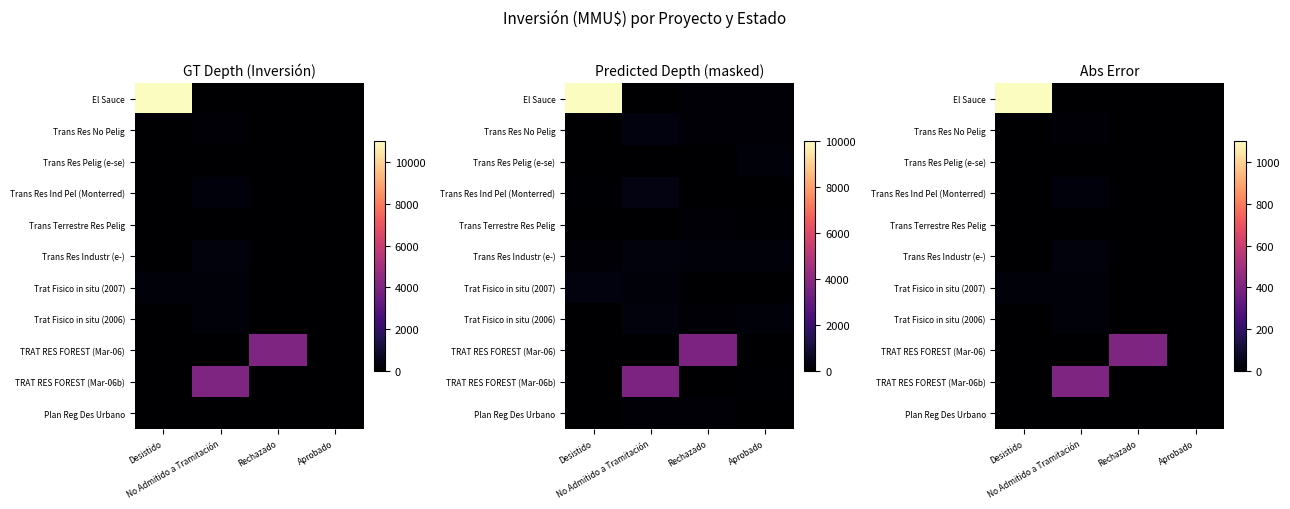

Which series has the largest range (max minus min)?

El Sauce